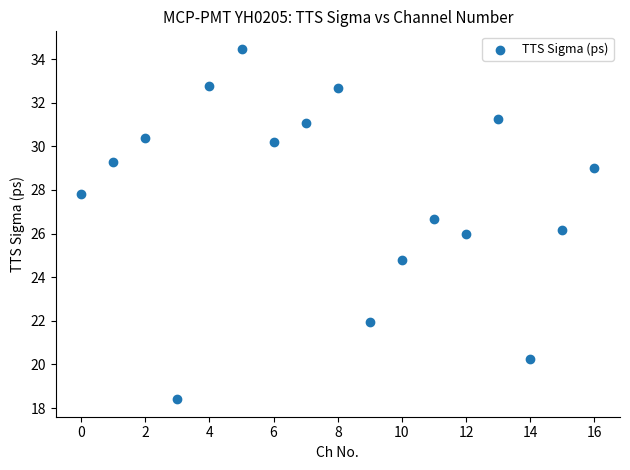

What is the range of Y values (max minus min)?

16.1